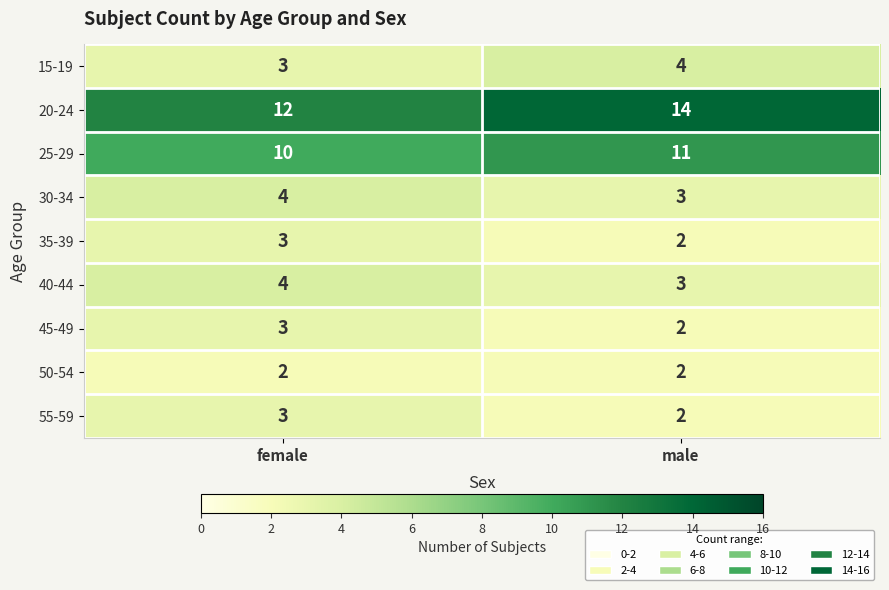

List the labels in order of 15-19 value, smallest first.

female, male